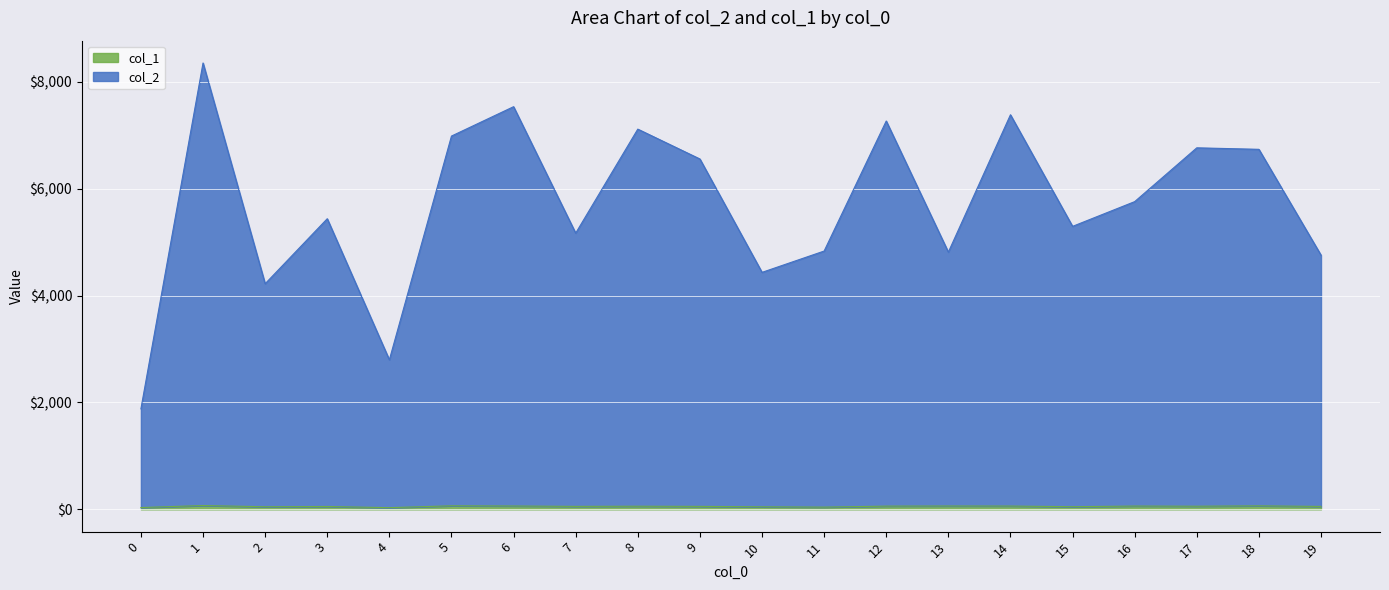

Does the chart display data point markers on the line(s)?

No